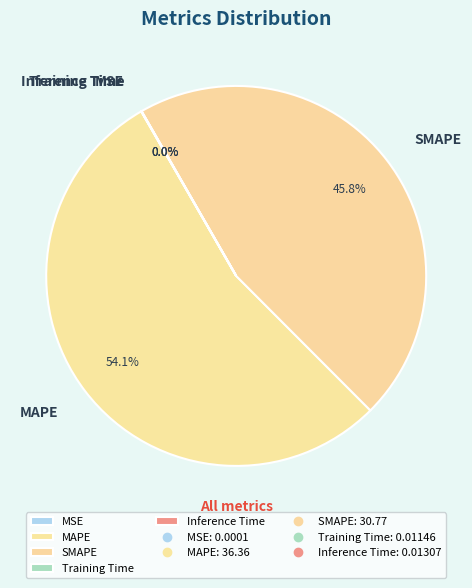

To the nearest percent, what is the difference between the largest and smallest slice percentages?

54%